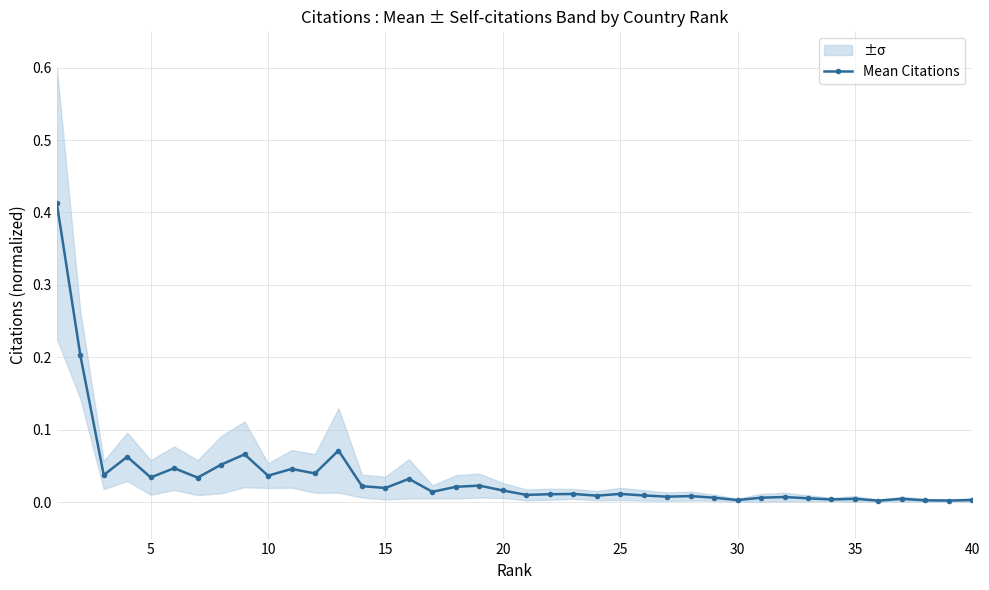

True or false: Mean Citations has more than 2 points higher than both neighbors.

True